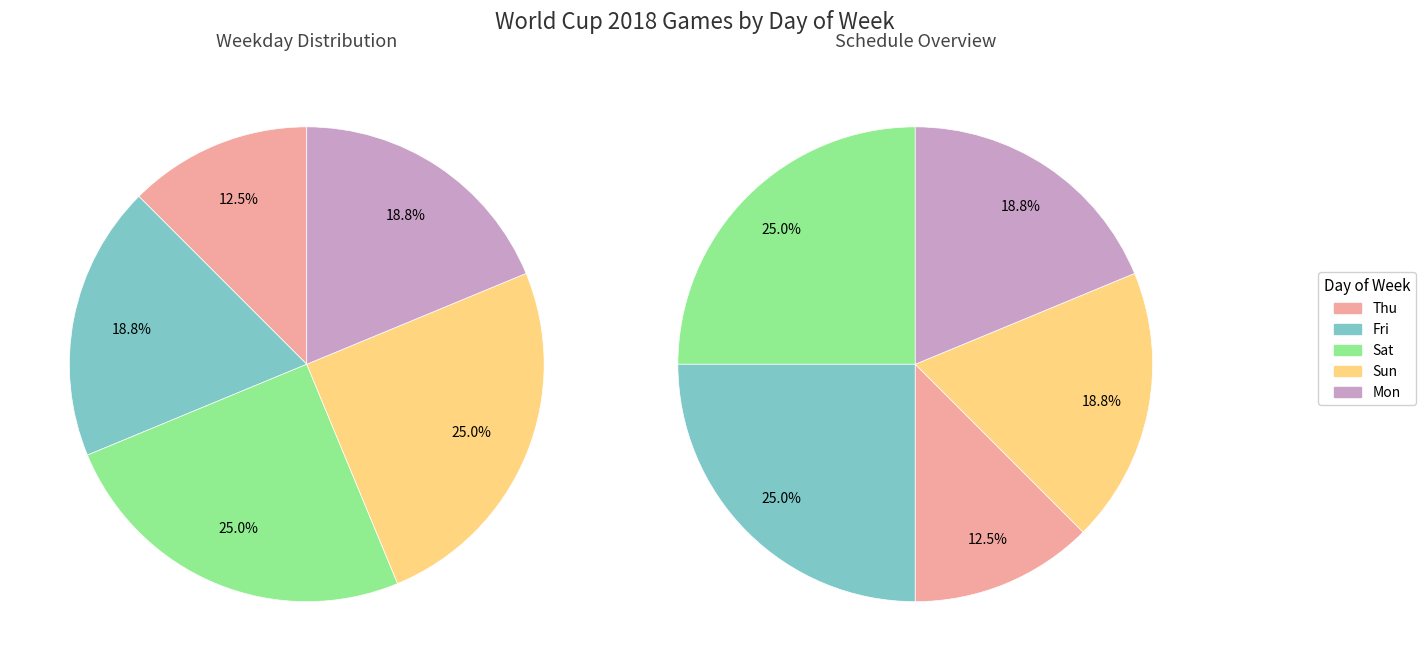

How many segments does this pie chart have?

5